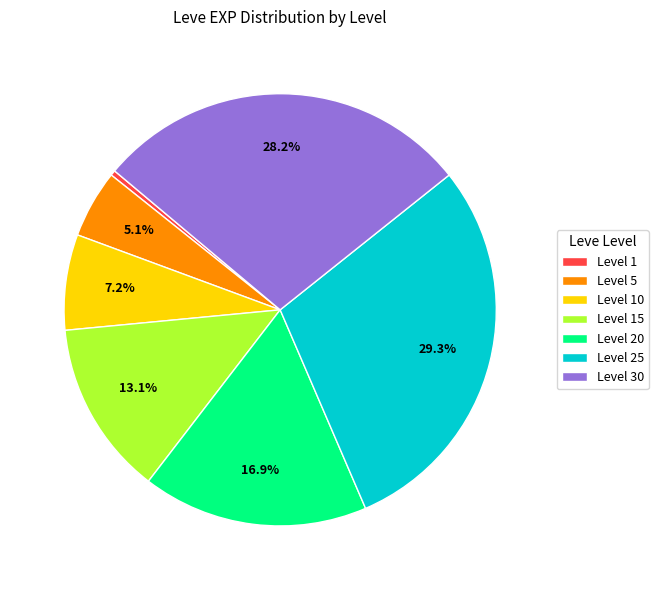

Is Level 5 the majority of the pie?

No